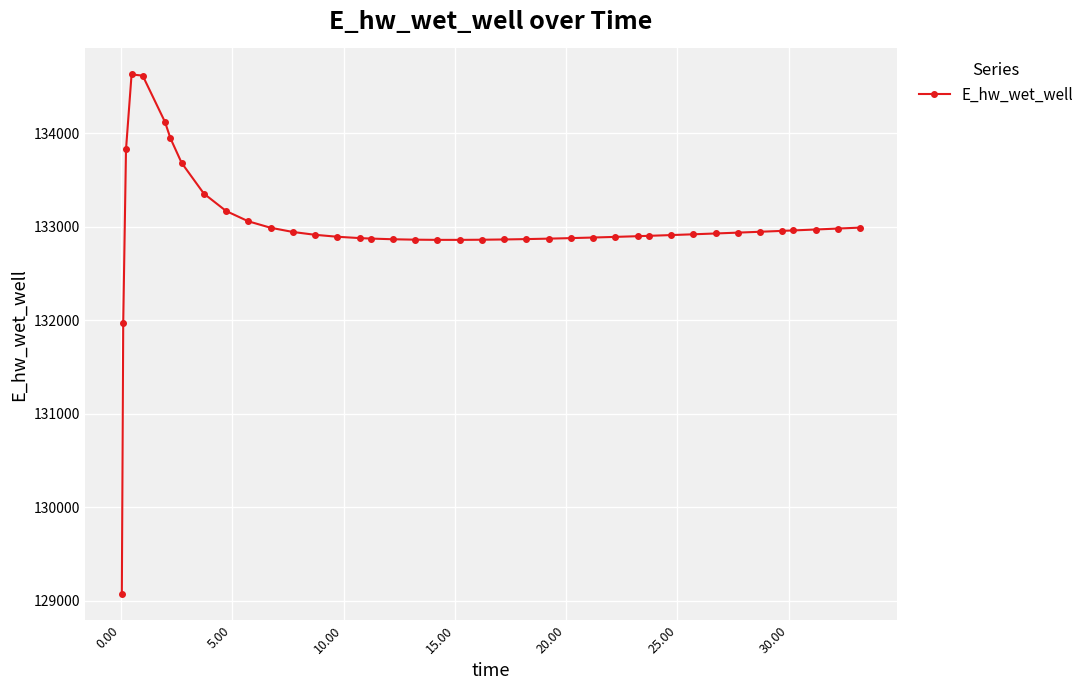

What is the average value?

132994.5